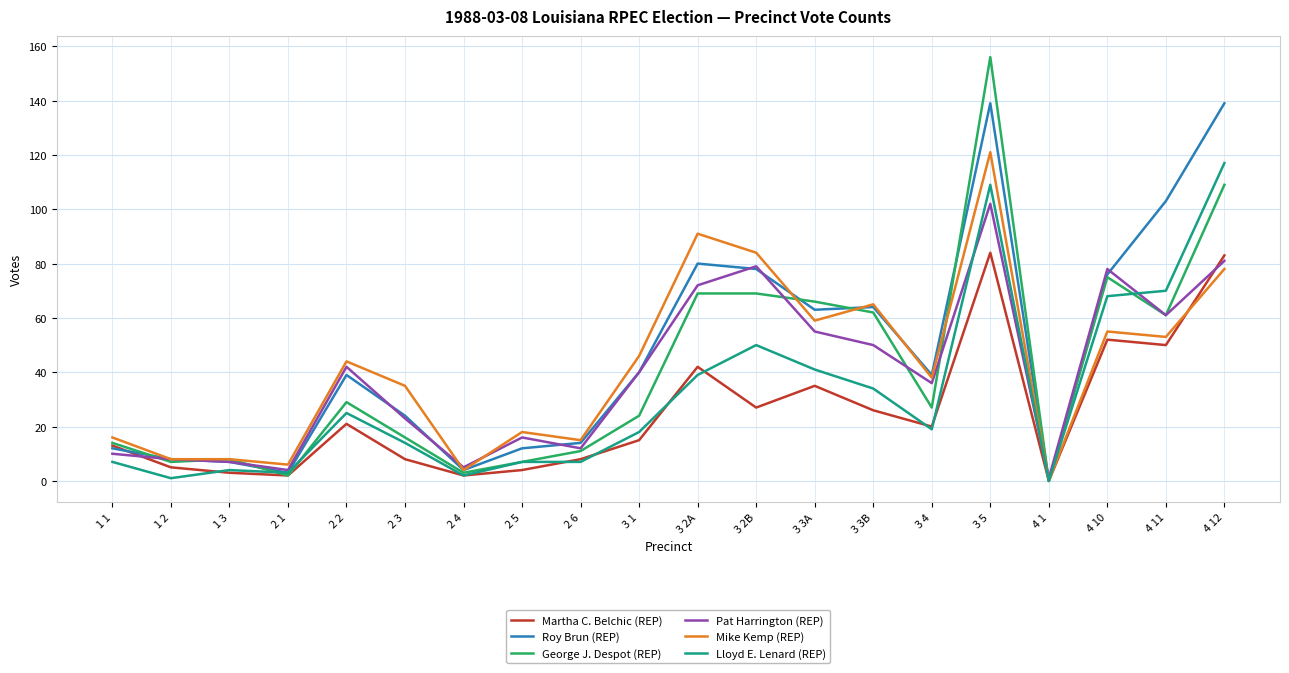

How many positive values does the Mike Kemp (REP) series have?

19